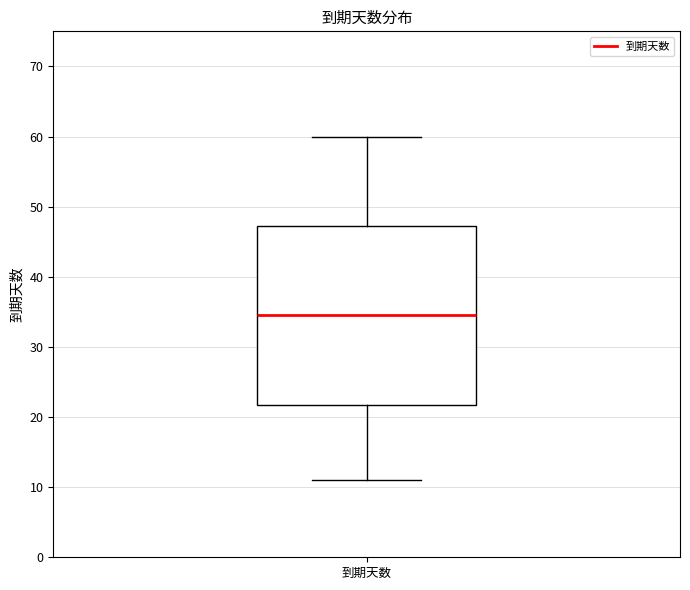

Transcribe this box plot: give where the median line is, the range the box spans, and where the two whiskers end, as read against the y-axis. The values are not printed on the chart, so give them approximately, as read against the axis.

median 35, box 22 to 47, whiskers 11 to 60